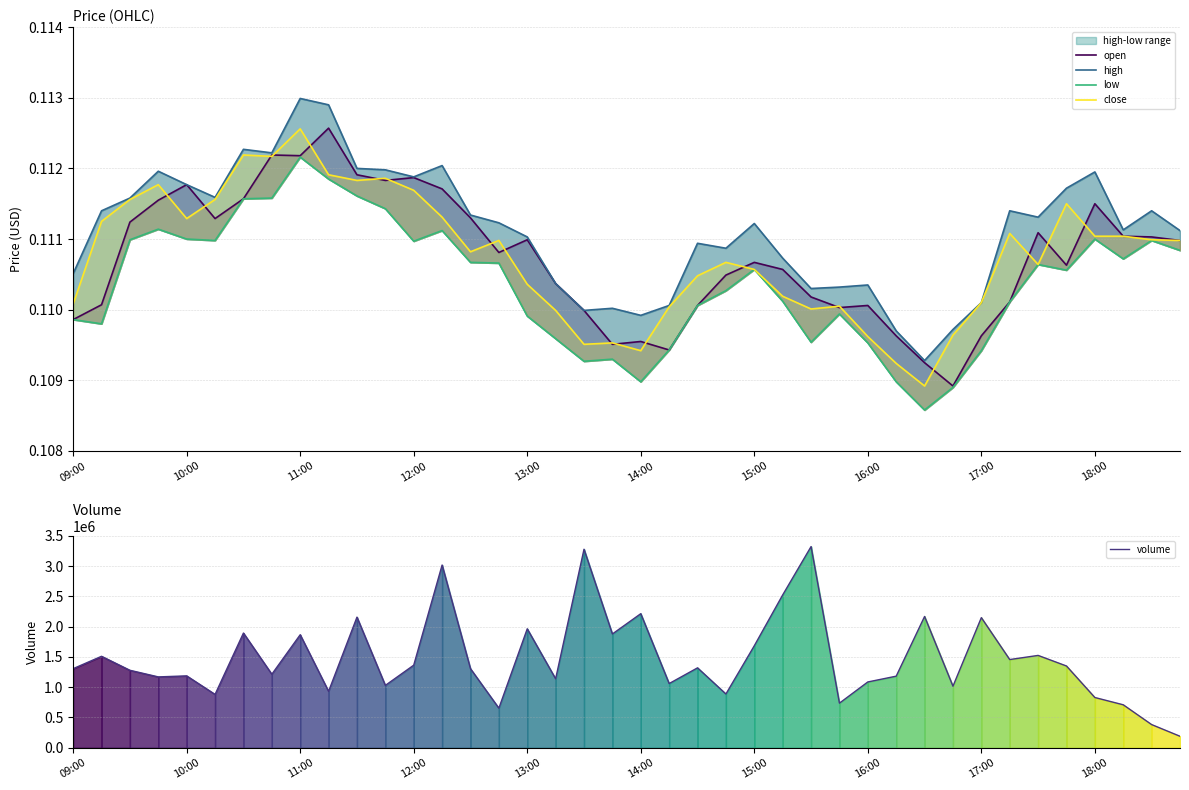

True or false: high has a value of 0.1 at 11:00.

False